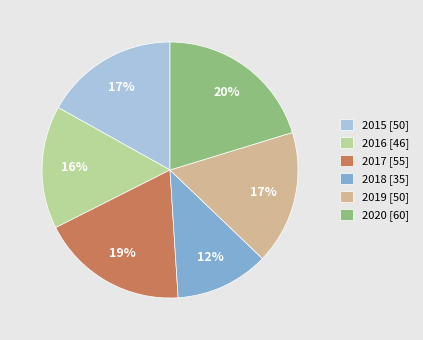

Is the sum of 2018 [35] and 2020 [60] greater than half?

No